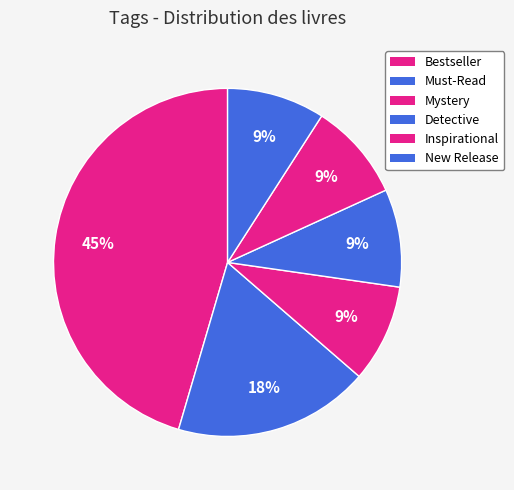

Does Detective account for over 50% of the chart?

No